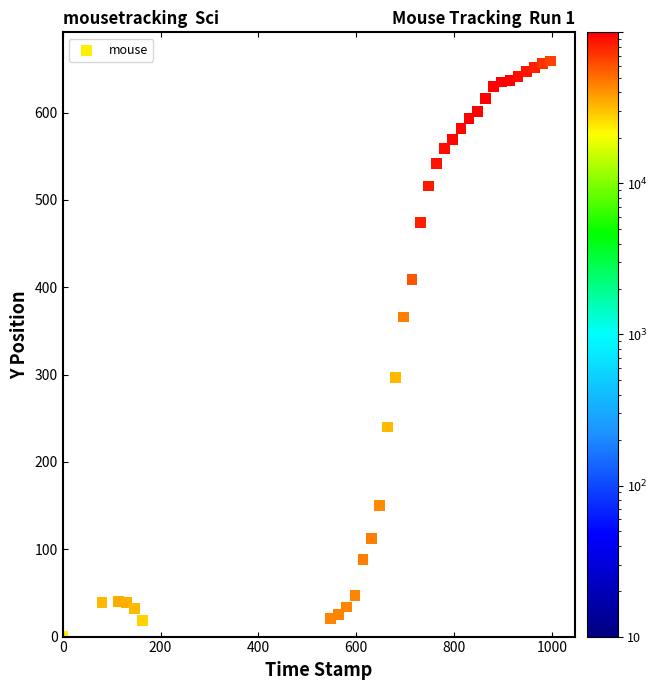

What is the range of Y values (max minus min)?

659